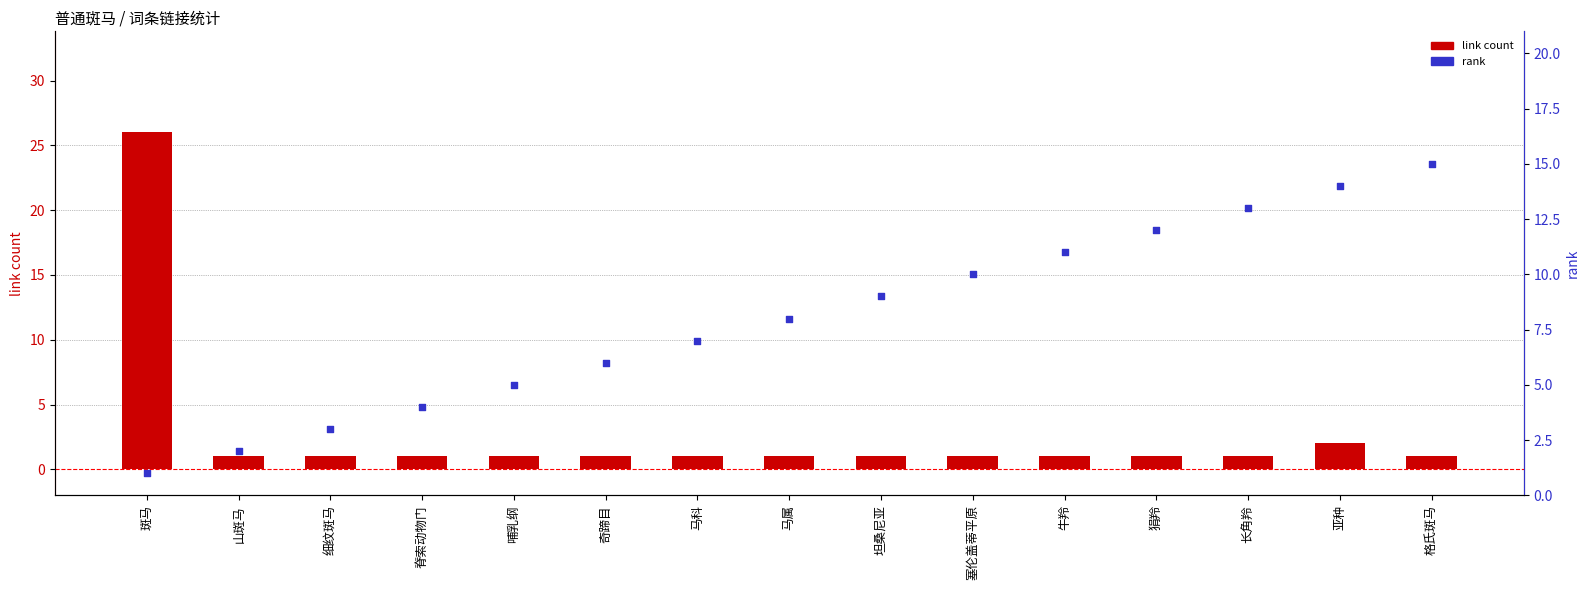

Which series contains the highest Y value?

link count